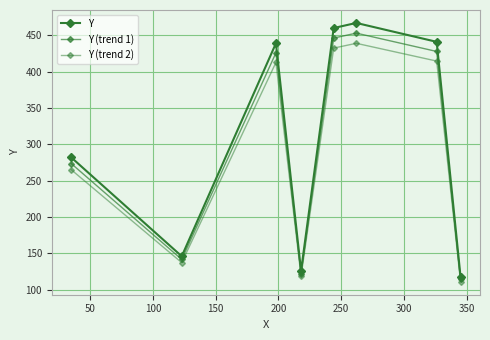

Count the number of categories in the chart.

8